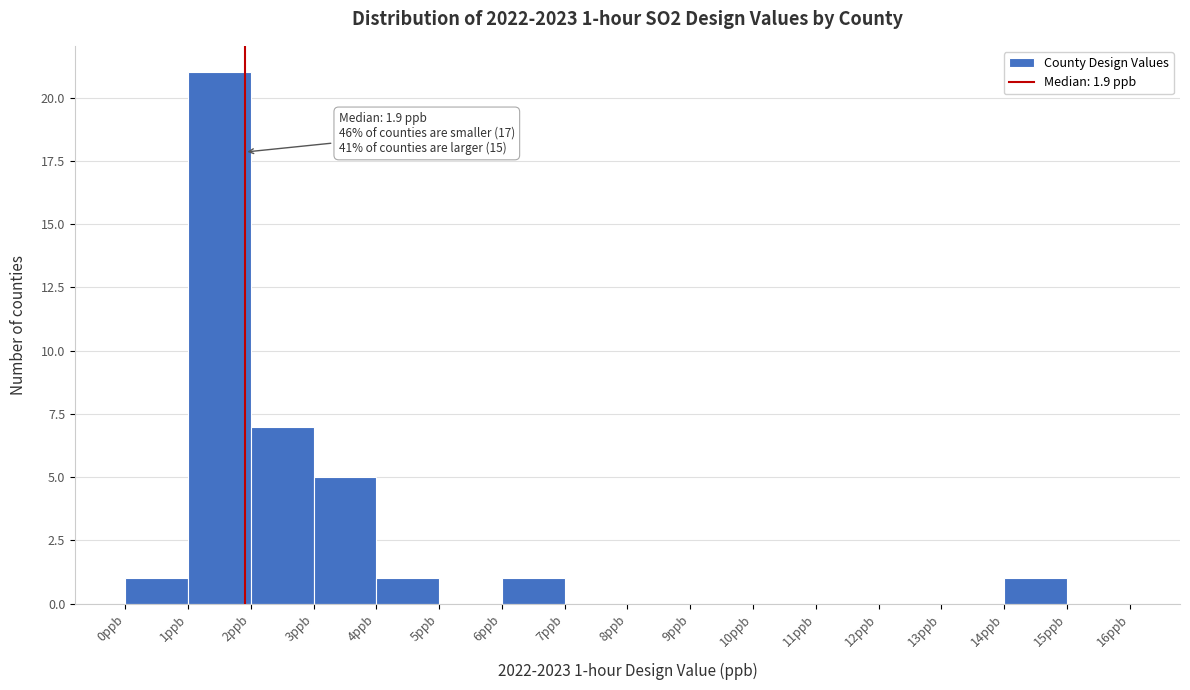

Over which range of the x-axis is the bar tallest?

1 to 2